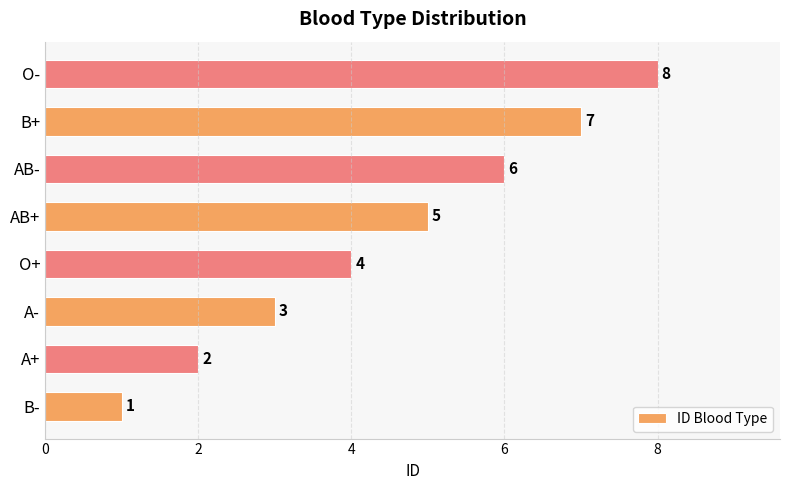

Rank the categories by value from lowest to highest.

B-, A+, A-, O+, AB+, AB-, B+, O-